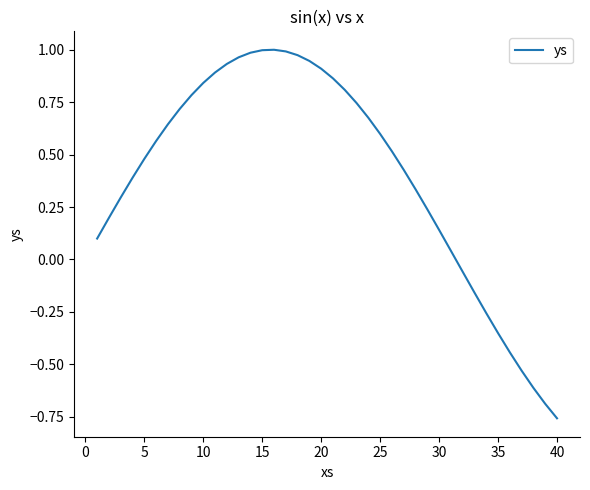

What is the difference between the maximum and minimum values?

1.8